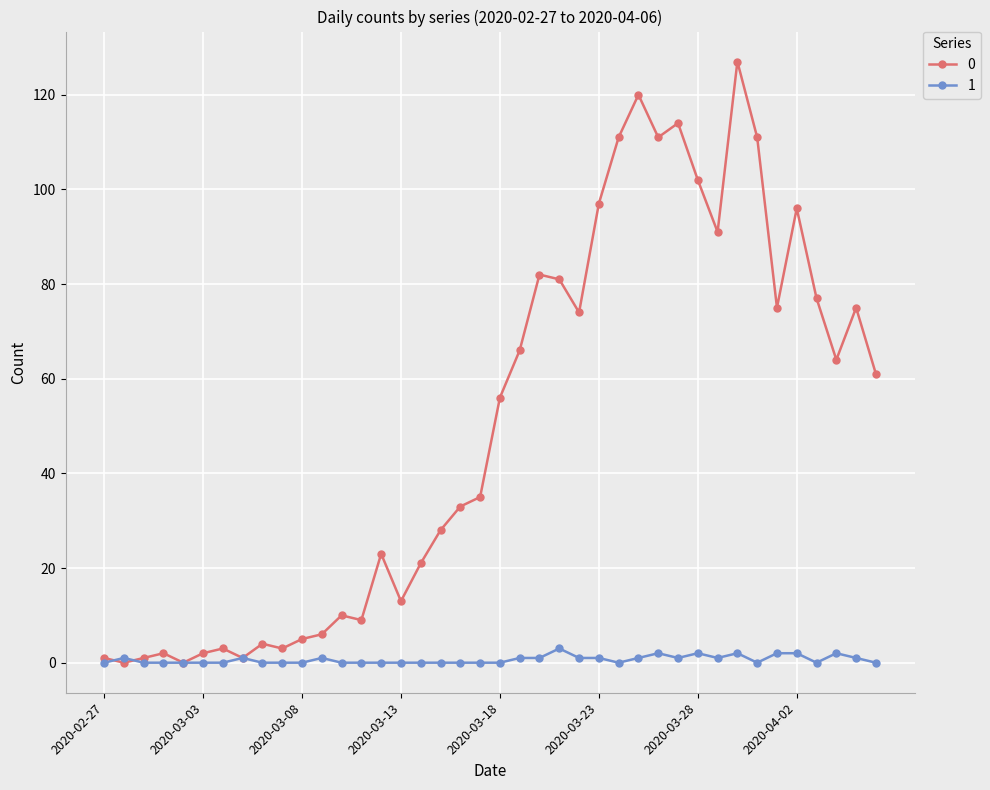

What is the maximum value shown in the chart?

127